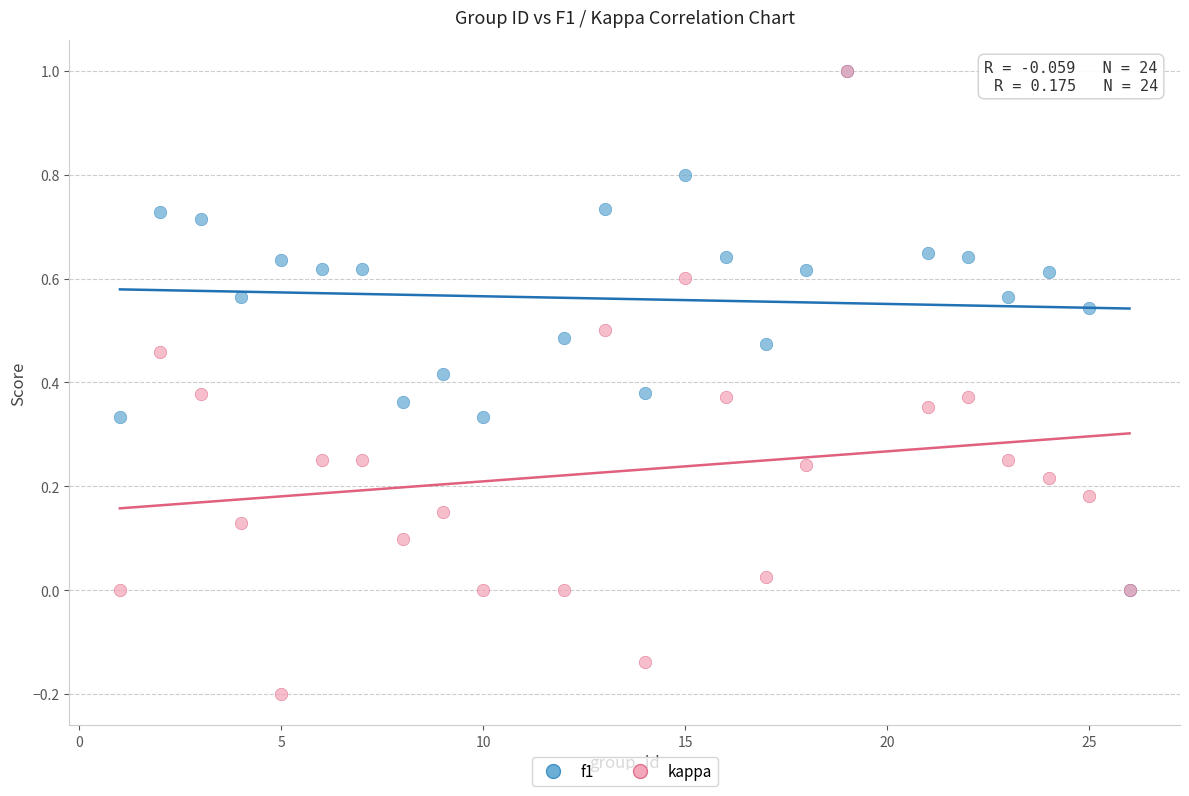

Which series has the largest Y range (max minus min)?

kappa